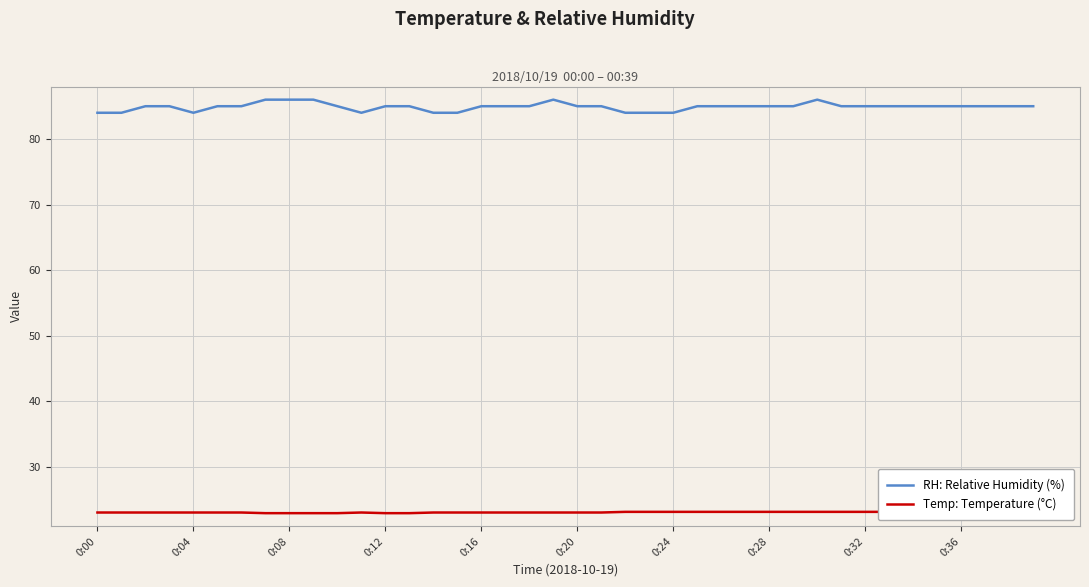

How many series are shown in this chart?

2